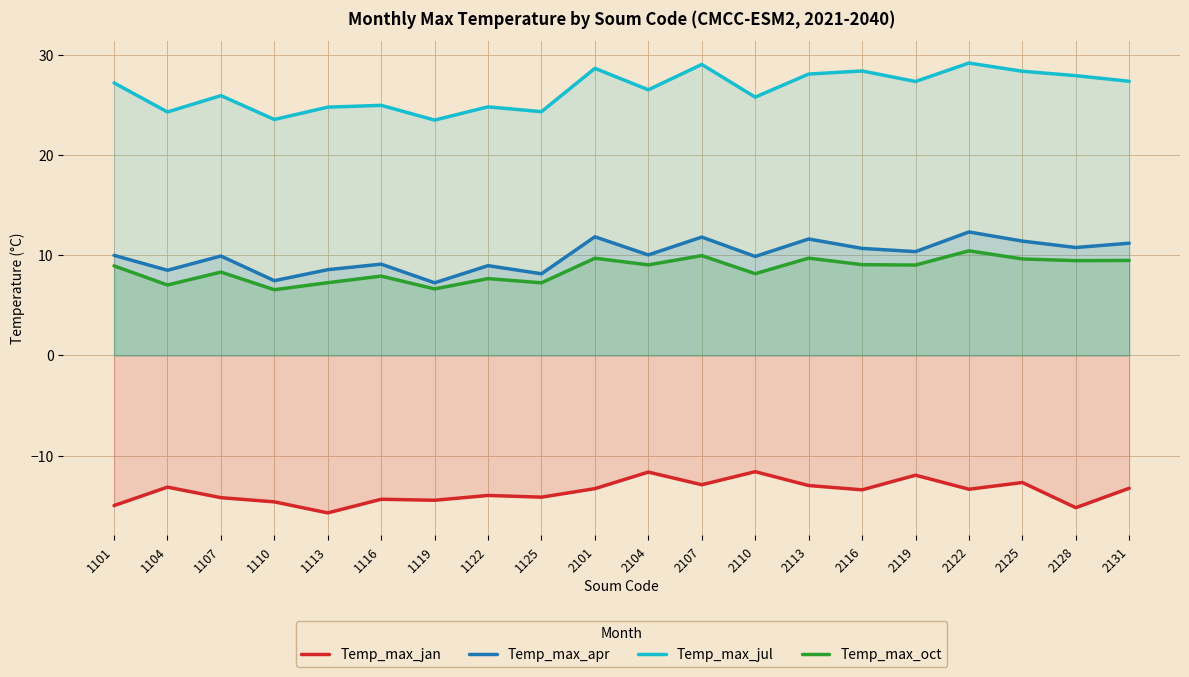

What is the highest value of the Temp_max_jul series?

29.1